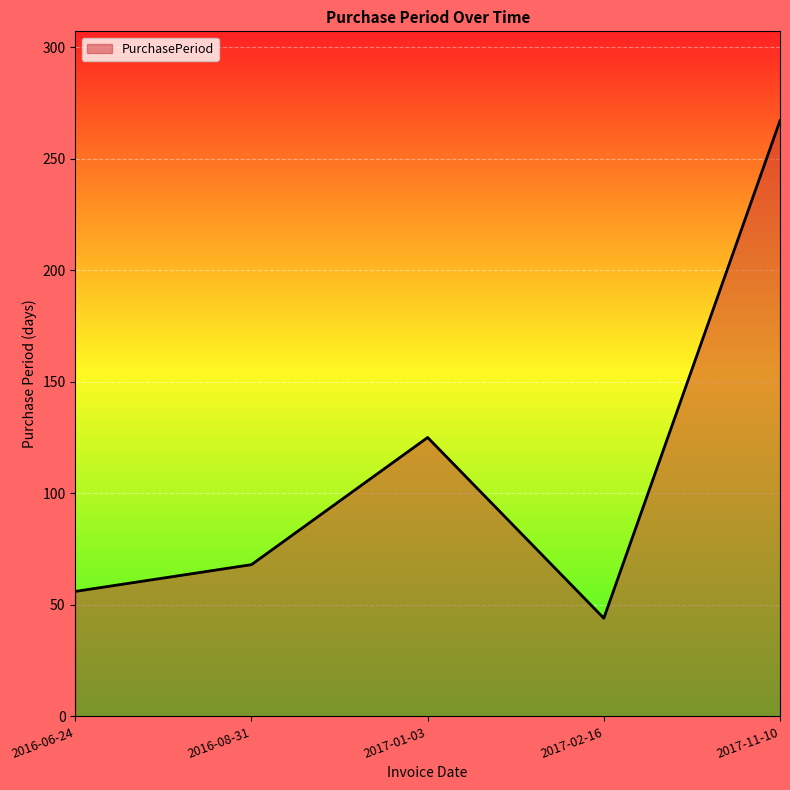

What is the difference between the values at 2016-08-31 and 2016-06-24?

12